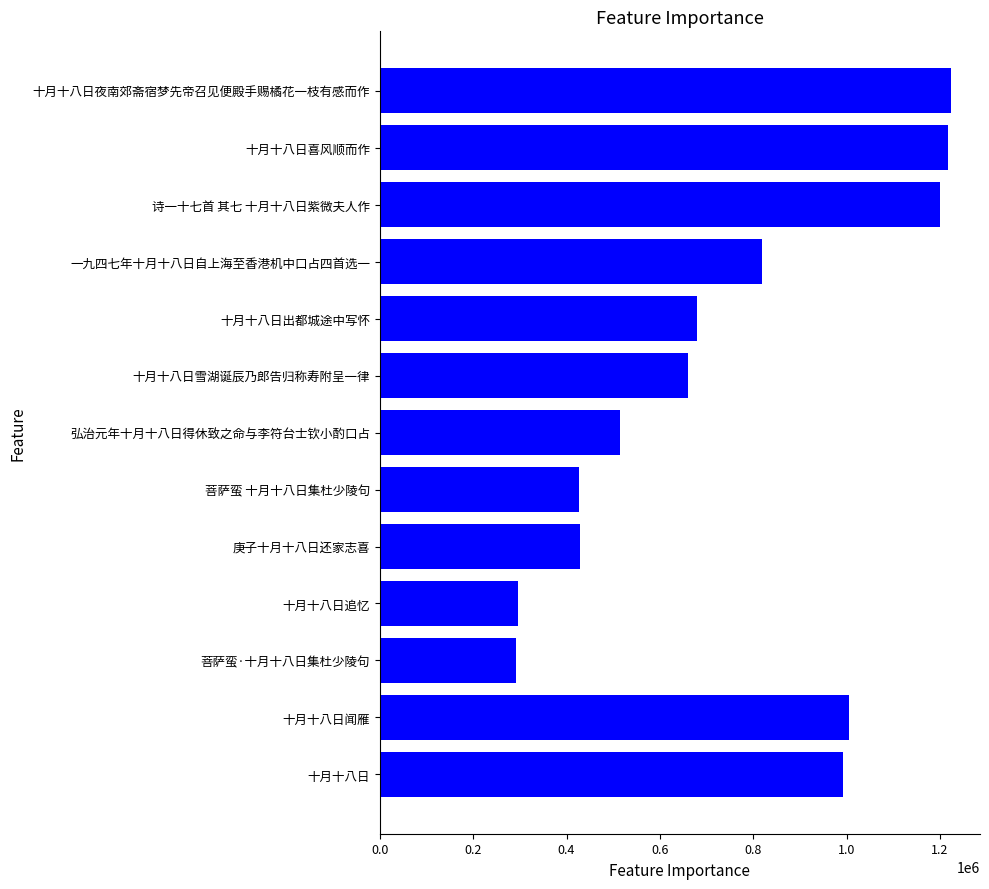

The chart shows a value of 660389 at 十月十八日雪湖诞辰乃郎告归称寿附呈一律. True or false?

True